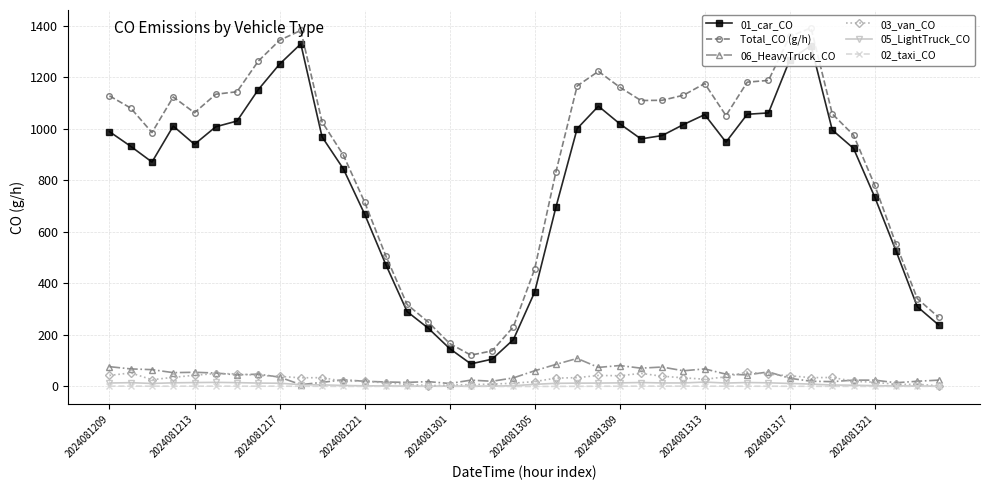

Reading left to right, what are all the values shown in this chart?

01_car_CO: 989.1	932.1	871.2	1010.7	940.0	1008.1	1030.4	1152.2	1251.1	1329.7	968.8	845.0	669.4	472.9	290.8	226.0	147.4	87.8	106.1	182.1	366.2	695.6	1000.9	1088.0	1019.9	960.9	974.0	1016.6	1055.3	948.5	1056.6	1061.8	1267.5	1323.2	995.6	924.3	734.9	526.0	309.8	239.1
Total_CO (g/h): 1128.0	1080.6	985.6	1123.8	1062.5	1134.3	1144.0	1262.8	1343.7	1382.1	1027.1	898.3	716.1	506.8	318.3	249.7	167.0	121.7	138.3	231.6	455.7	832.4	1166.5	1223.2	1162.0	1110.0	1110.8	1130.4	1175.9	1051.4	1181.3	1188.0	1358.9	1391.7	1058.2	975.7	780.7	552.7	341.1	268.9
06_HeavyTruck_CO: 77.0	68.3	65.4	53.7	55.2	52.3	45.0	47.9	36.3	7.3	16.0	26.1	20.3	17.4	16.0	18.9	11.6	24.7	20.3	33.4	61.0	85.7	108.9	74.1	81.3	71.2	75.5	61.0	68.3	47.9	45.0	56.6	32.0	20.3	18.9	24.7	24.7	14.5	20.3	24.7
03_van_CO: 42.9	52.7	26.4	35.6	43.5	50.3	49.1	42.9	39.2	33.7	34.3	20.2	20.8	13.5	9.2	3.1	5.5	7.4	9.2	12.9	19.0	32.5	34.3	42.9	41.7	50.9	39.9	33.7	28.2	37.4	56.4	47.8	41.7	34.3	35.0	20.2	16.6	8.0	8.6	3.1
05_LightTruck_CO: 13.5	14.9	11.8	14.3	15.2	16.0	14.9	13.3	12.7	7.1	6.3	4.0	2.7	2.3	1.8	1.0	1.8	0.8	1.7	3.0	8.4	12.3	13.0	13.3	14.0	15.4	13.8	13.8	17.2	13.4	15.4	14.3	11.9	9.2	5.7	5.0	3.2	2.3	1.8	1.4
02_taxi_CO: 1.2	1.5	1.2	1.3	1.3	1.4	1.3	1.2	1.4	0.9	0.7	0.5	0.4	0.6	0.5	0.7	0.7	0.6	0.4	0.2	0.2	0.4	0.6	1.1	1.1	1.5	1.4	1.5	1.3	1.3	1.1	1.2	1.0	0.8	0.6	0.6	0.4	0.5	0.6	0.6